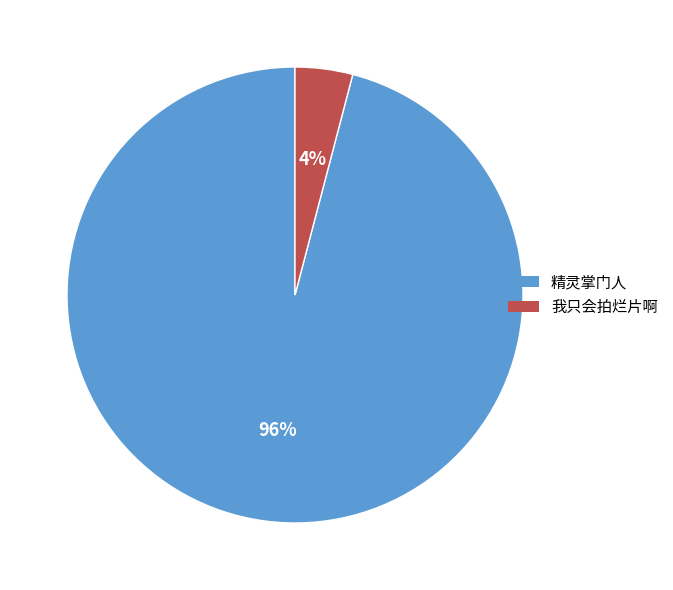

True or false: 精灵掌门人 accounts for 96% of the total.

True